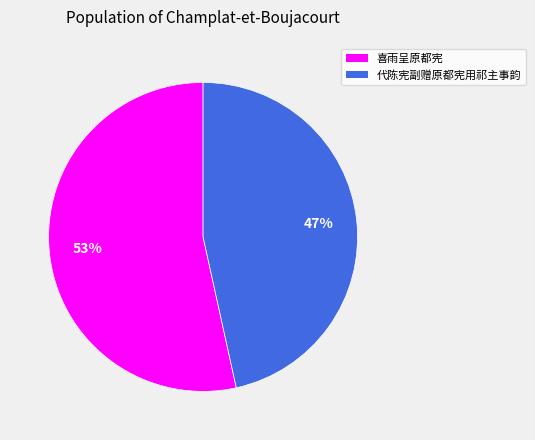

To the nearest percent, what percentage of the pie is 代陈宪副赠原都宪用祁主事韵?

47%